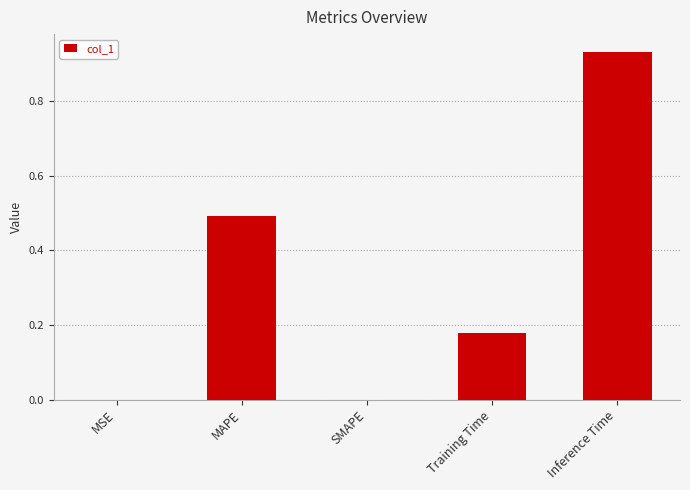

True or false: the data shows 0.7 at MAPE.

False